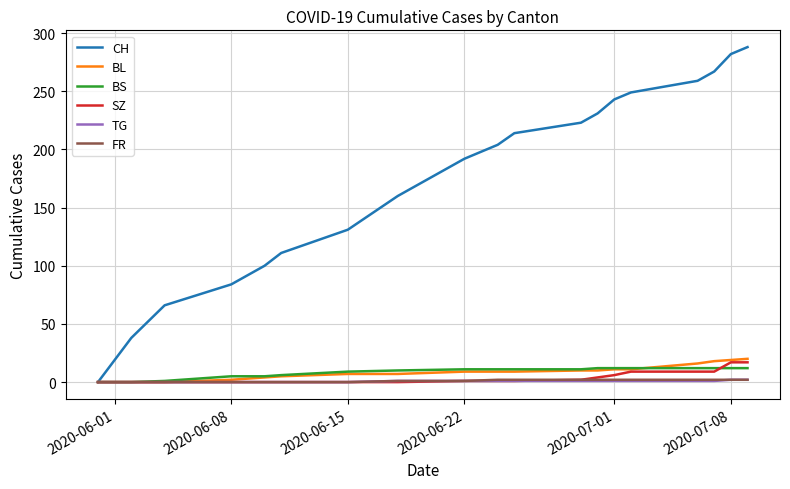

Which series has the largest range (max minus min)?

CH